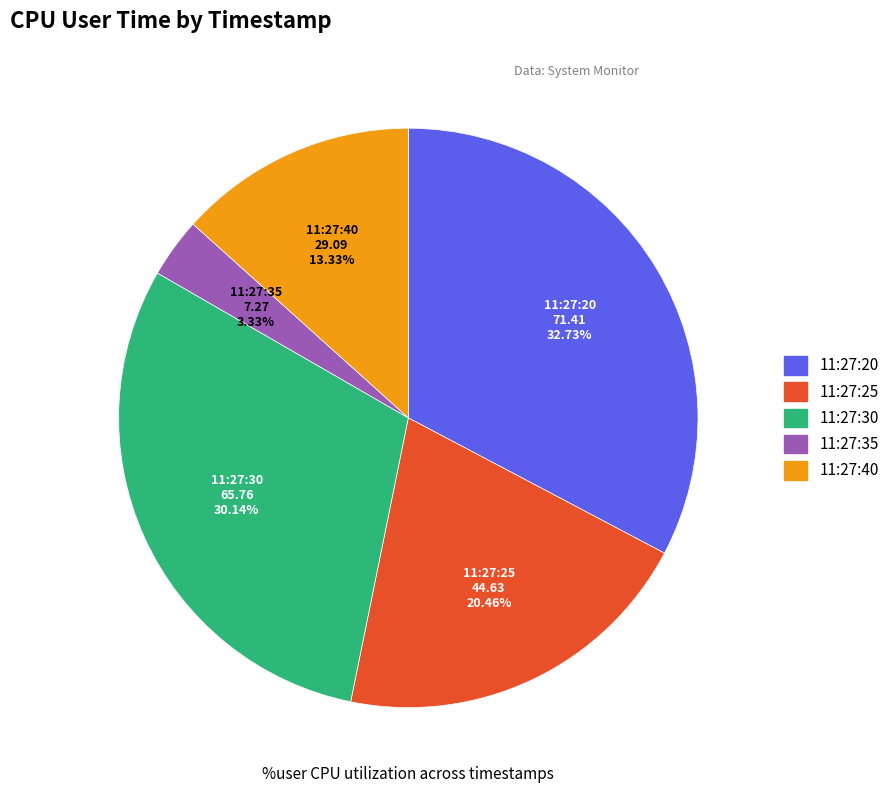

What is the largest slice in the pie chart?

11:27:20